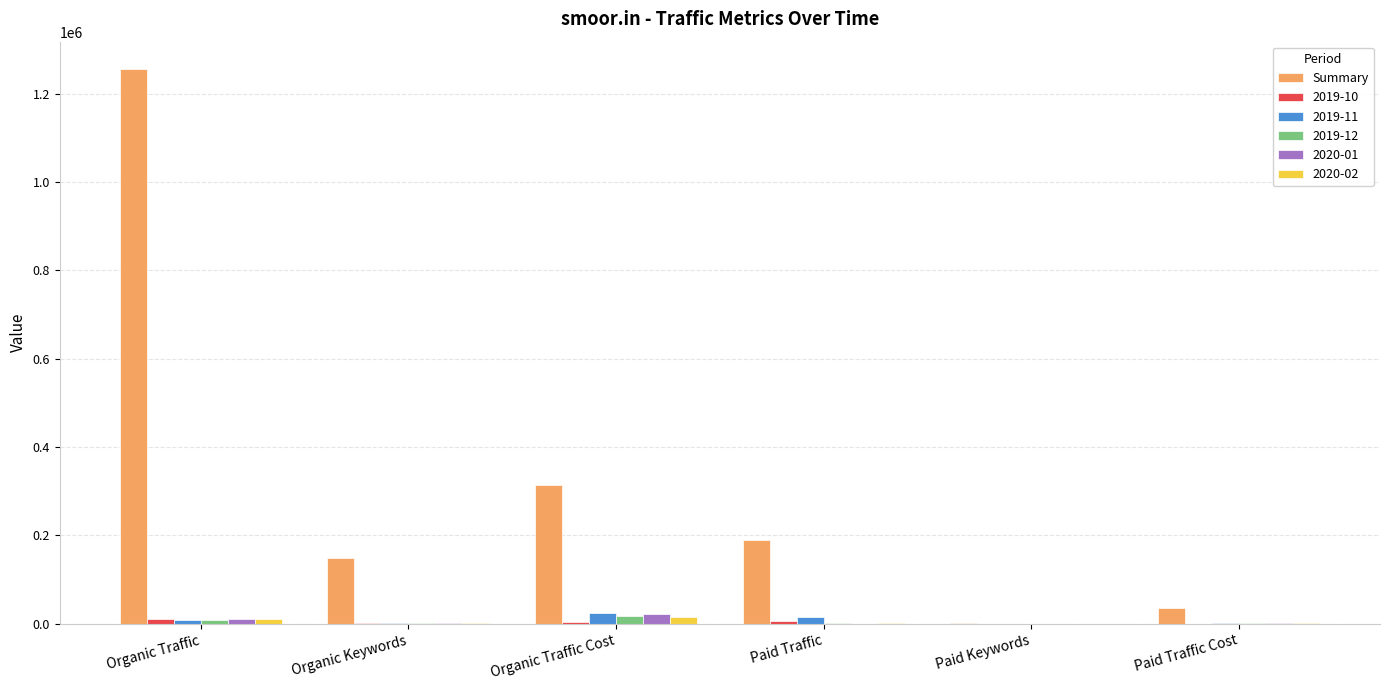

What is the maximum value shown in the chart?

1255209